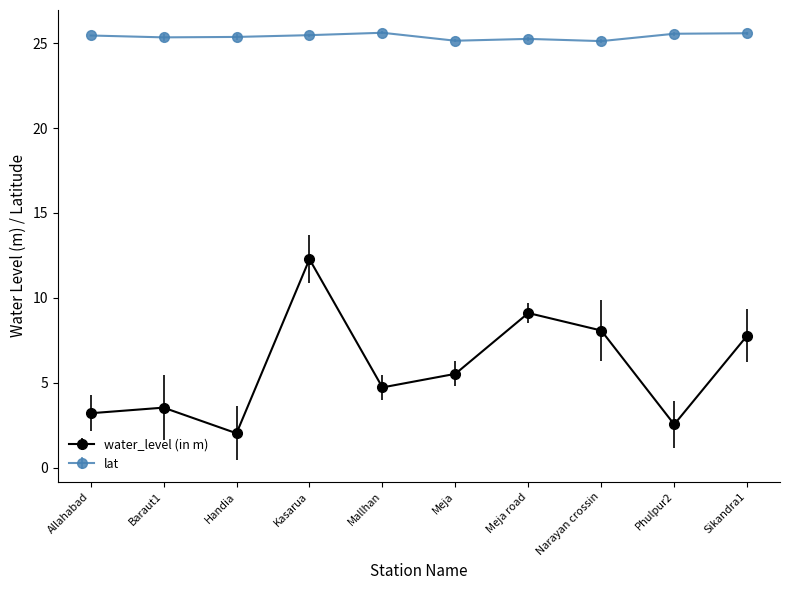

How many interior local valleys does the water_level (in m) series have?

3